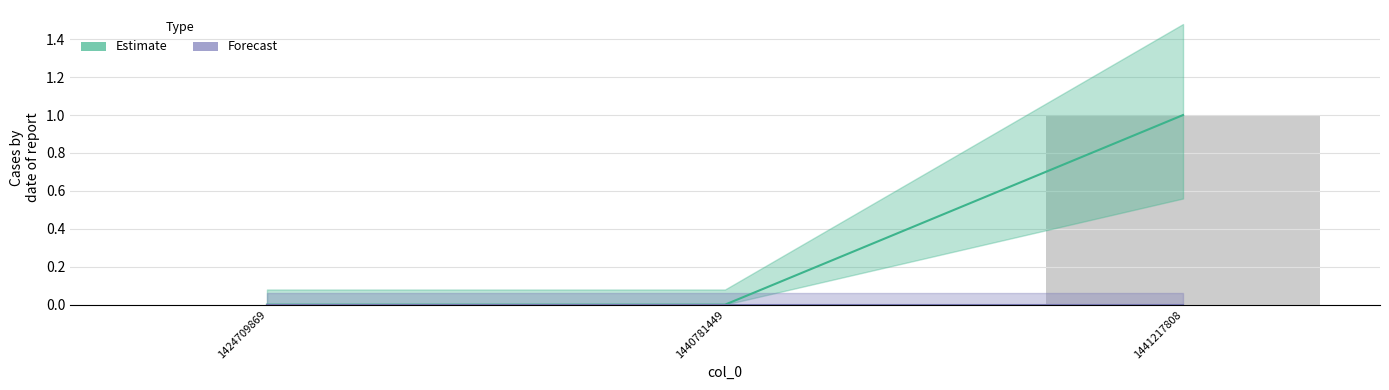

At which category does the chart reach its minimum across all series?

1424709869